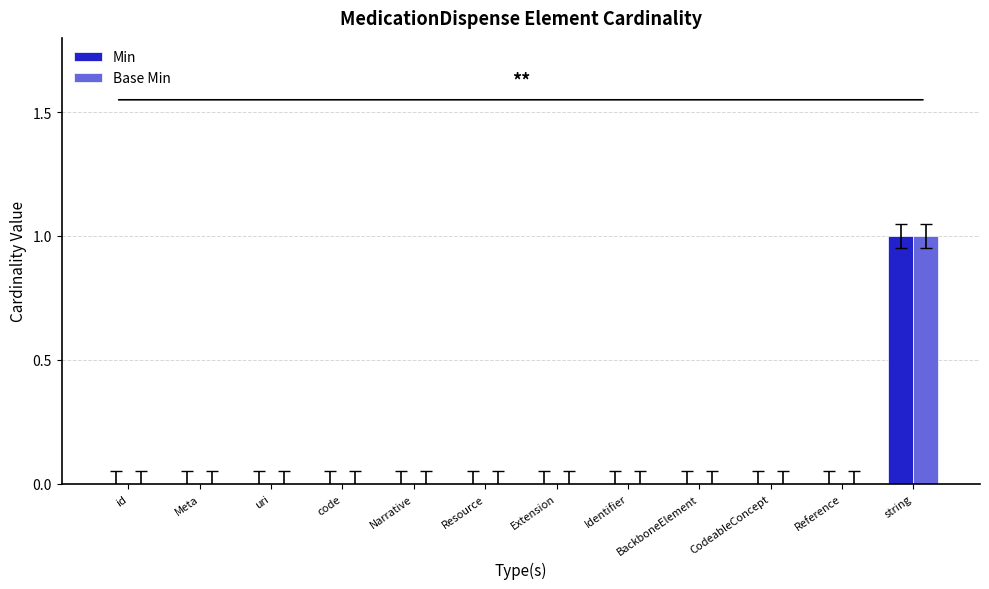

At which label does Base Min reach its peak?

string